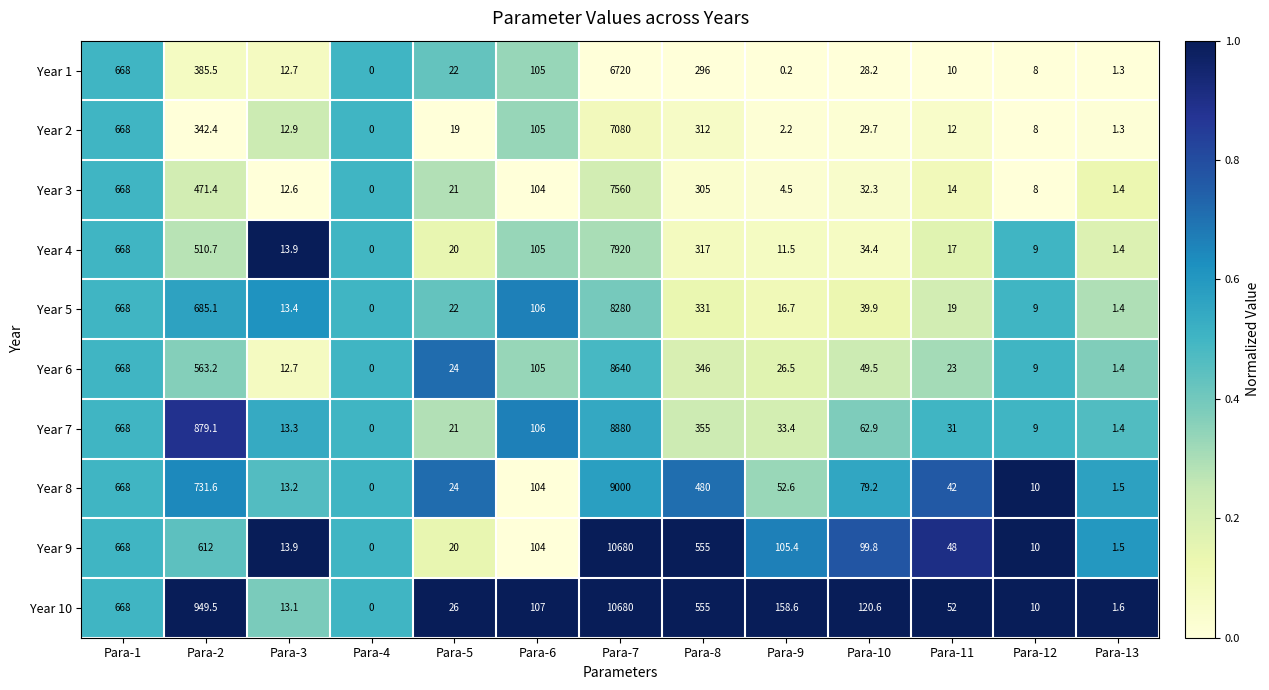

What is the greatest value displayed?

10680.0